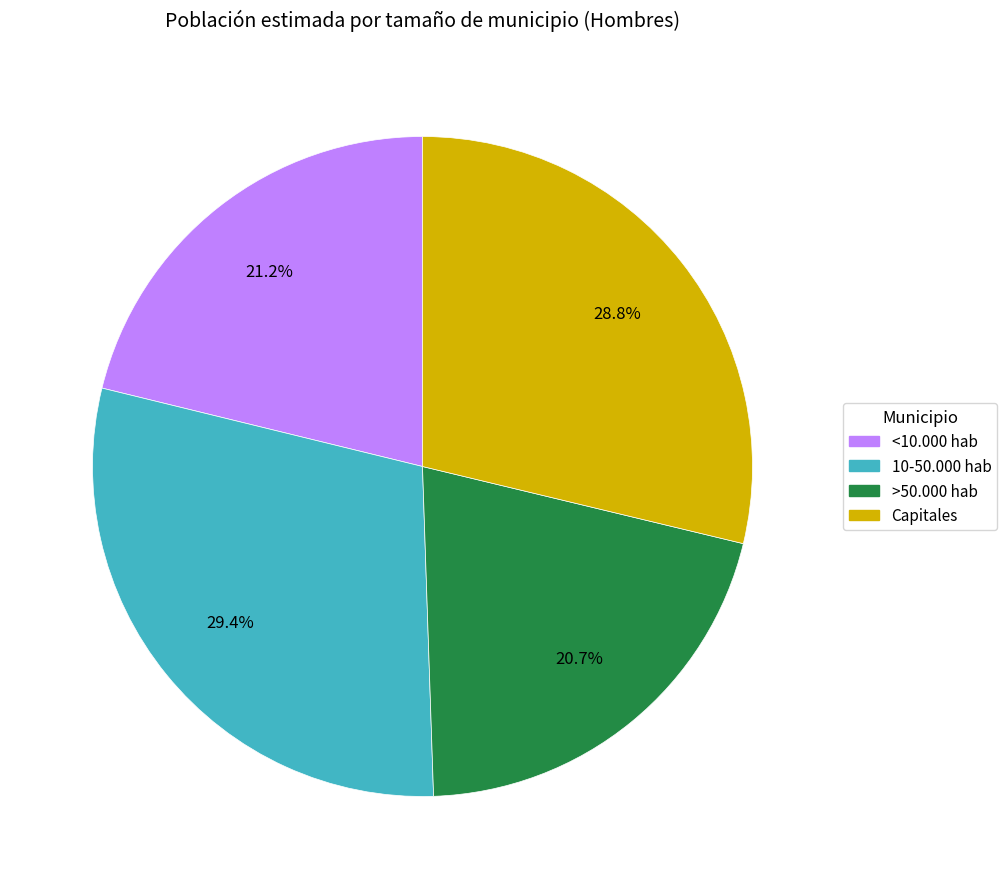

To the nearest percent, what portion does <10.000 hab represent?

21%